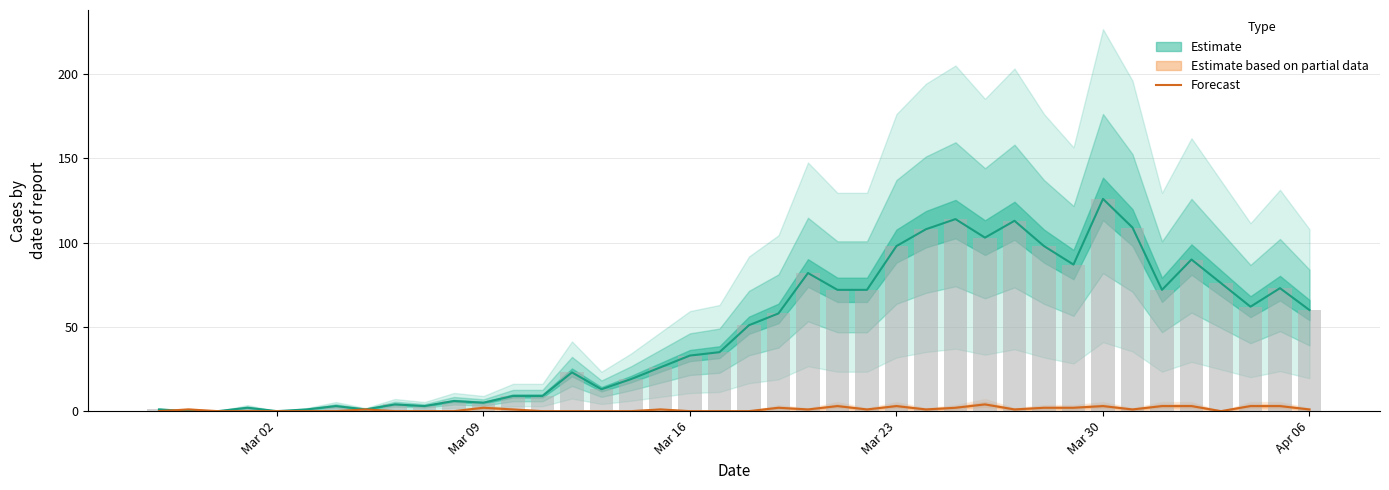

Does the chart contain any negative values?

No